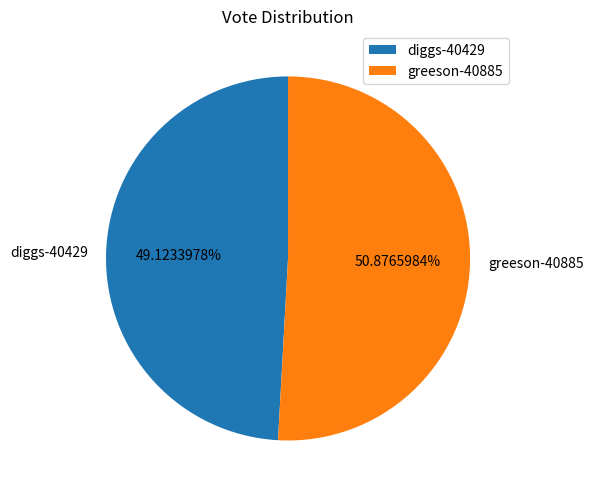

What is the ratio of the value at greeson-40885 to the value at diggs-40429?

1.0